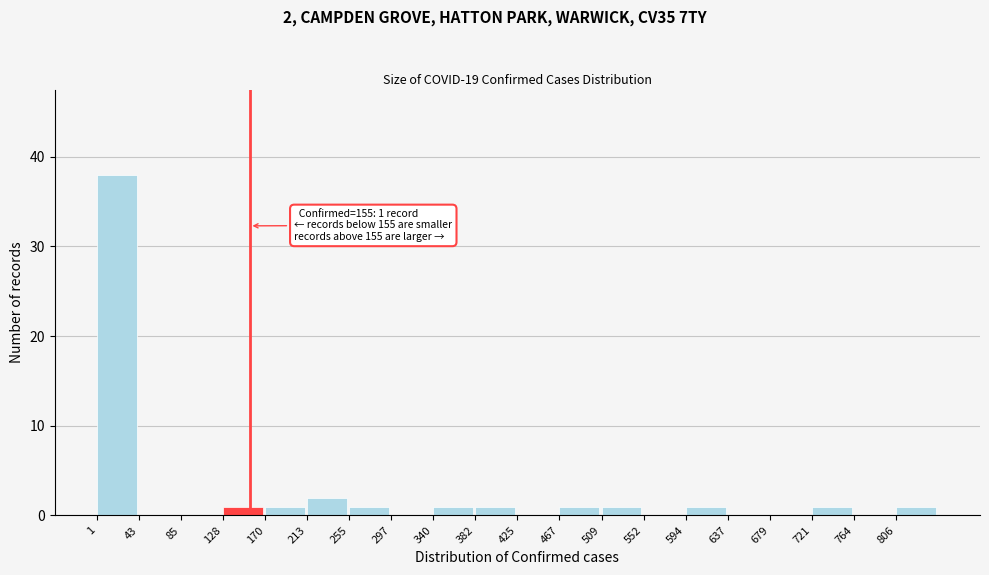

Over which range of the x-axis is the bar tallest?

0 to 45